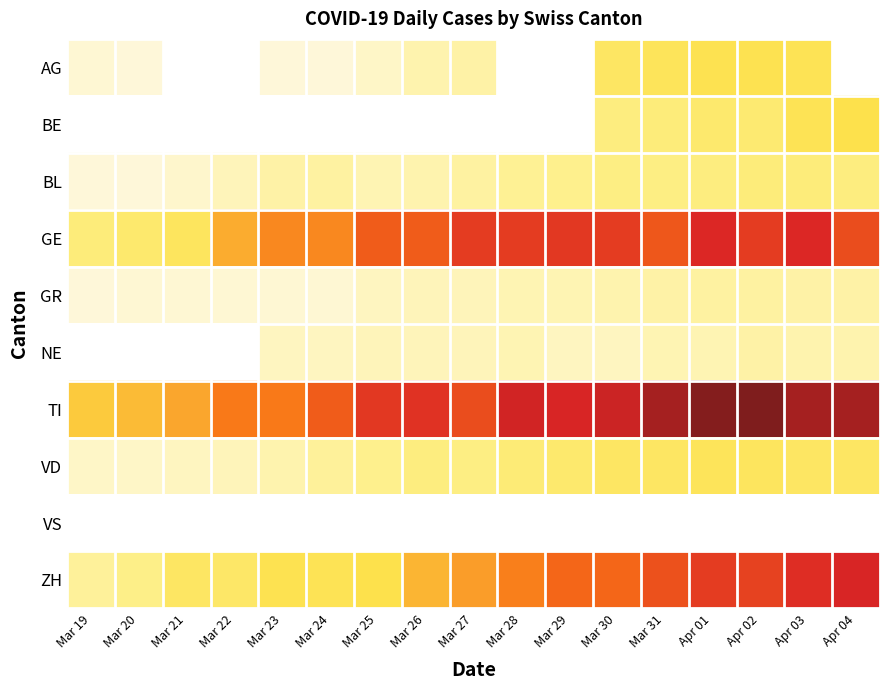

The value of GE at Mar 20 is 21.0. True or false?

True